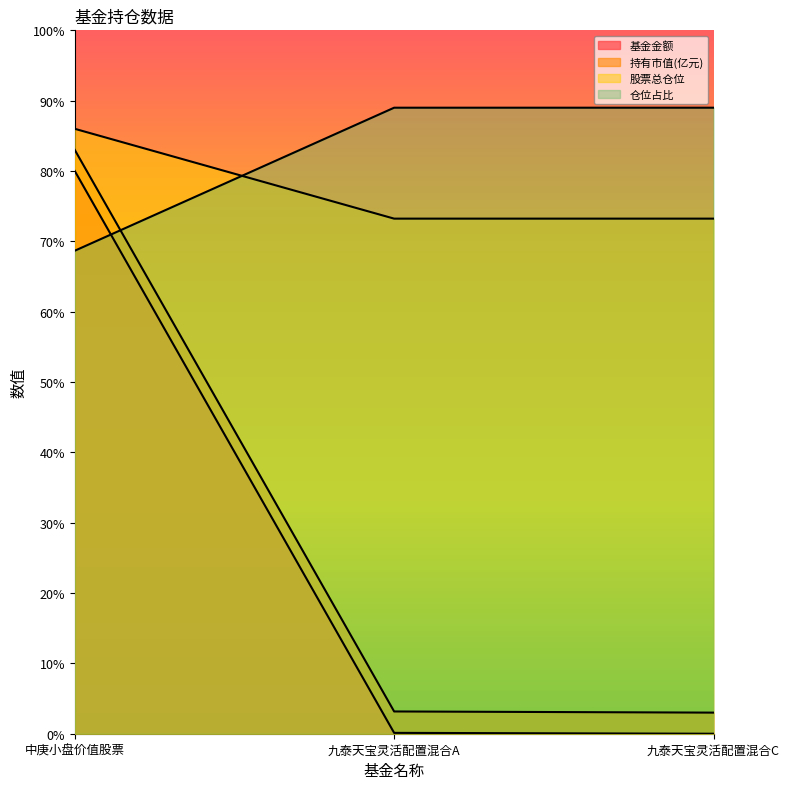

How many lines are shown in the chart?

4